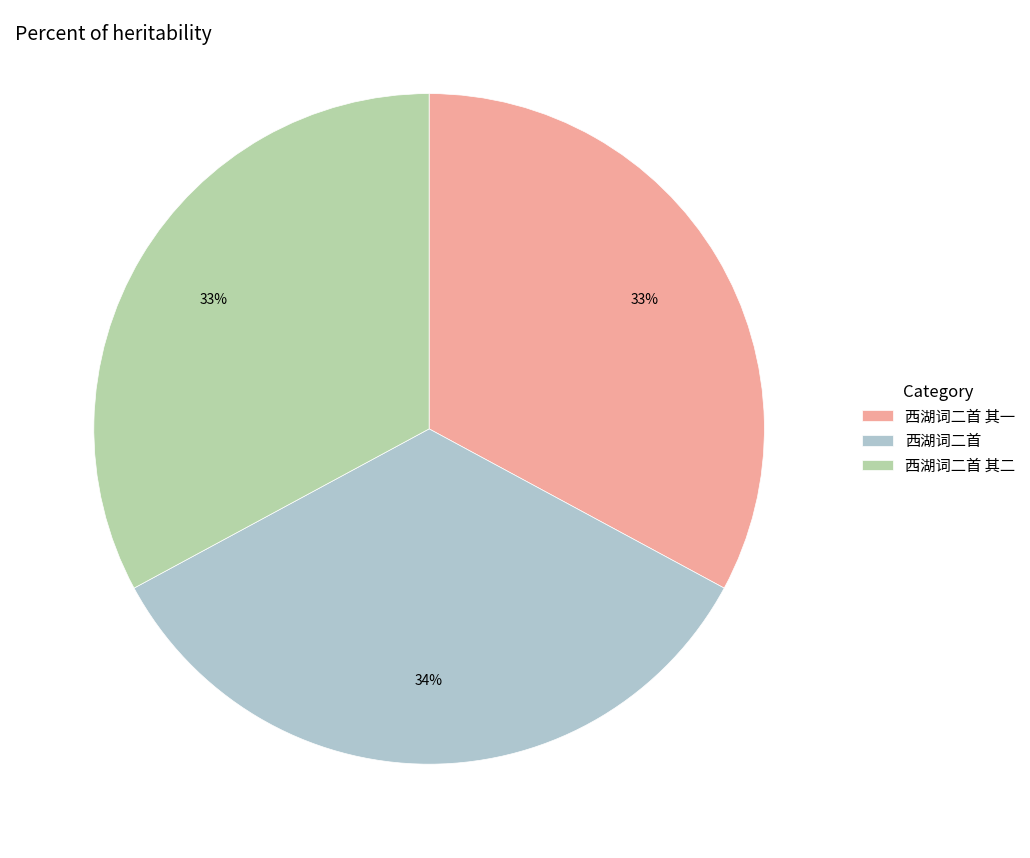

To the nearest percent, what portion does 西湖词二首 其一 represent?

33%